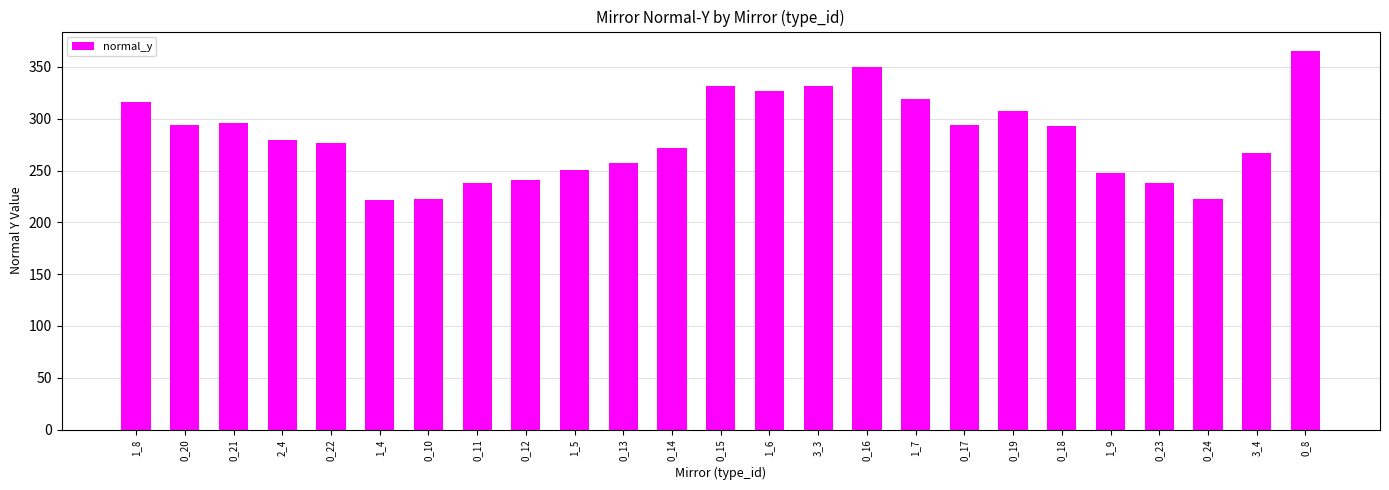

What is the change in value from 0_18 to 0_23?

-55.4